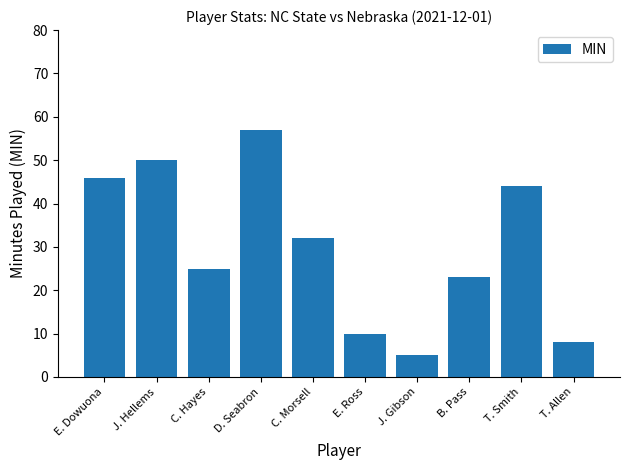

Which has a higher value, E. Dowuona or J. Gibson?

E. Dowuona